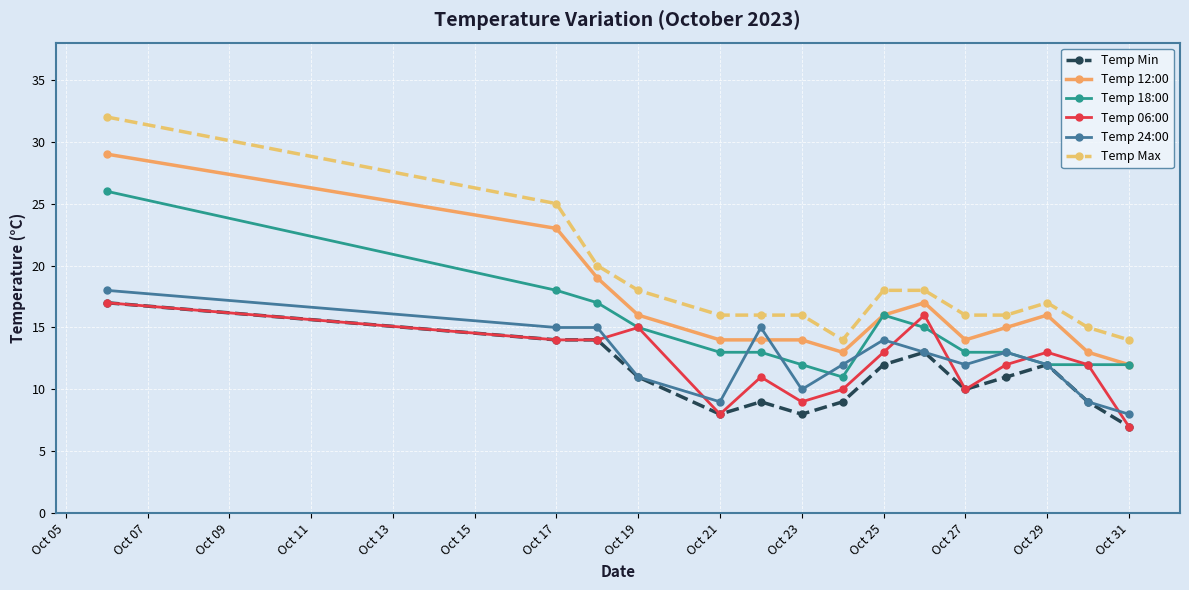

What is the minimum value for Temp 18:00?

11